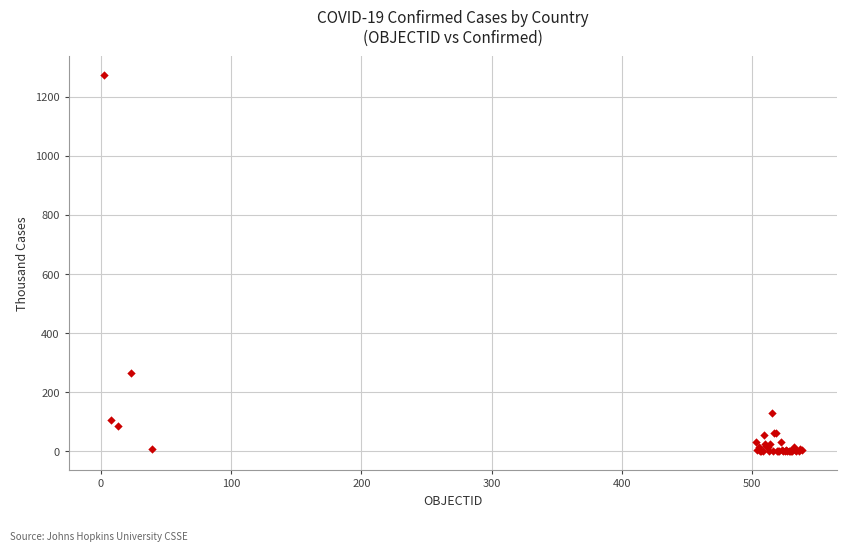

What Y value in the scatter plot is closest to 637?

263.4